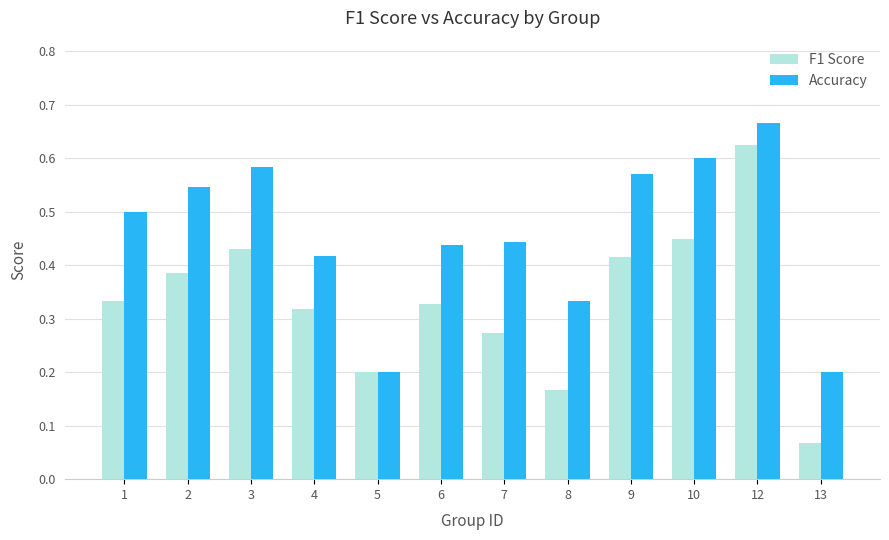

Which series has the widest spread of values?

F1 Score